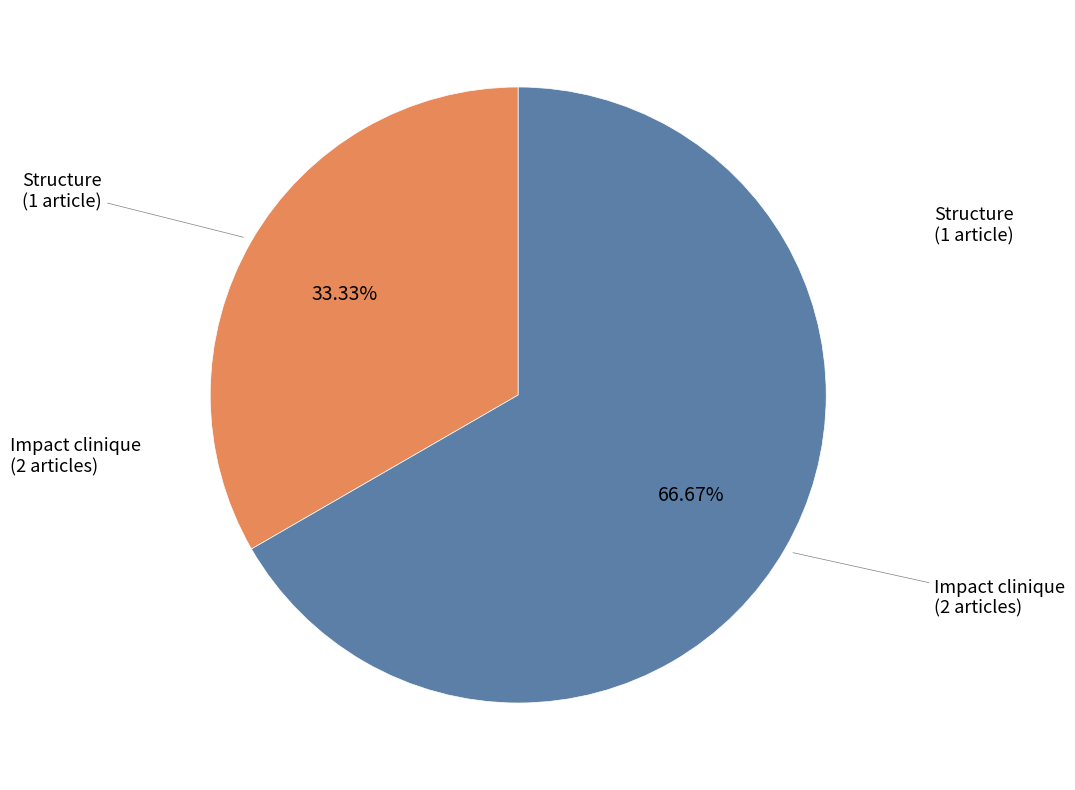

Does any single category account for the majority?

Yes